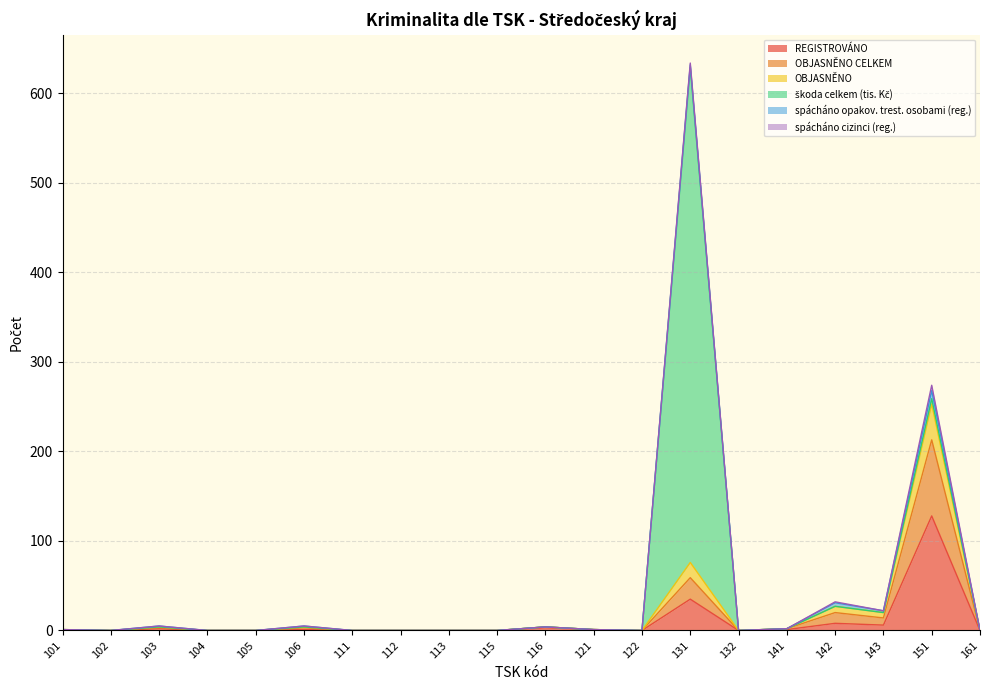

The REGISTROVÁNO series shows 0 at 102. True or false?

True